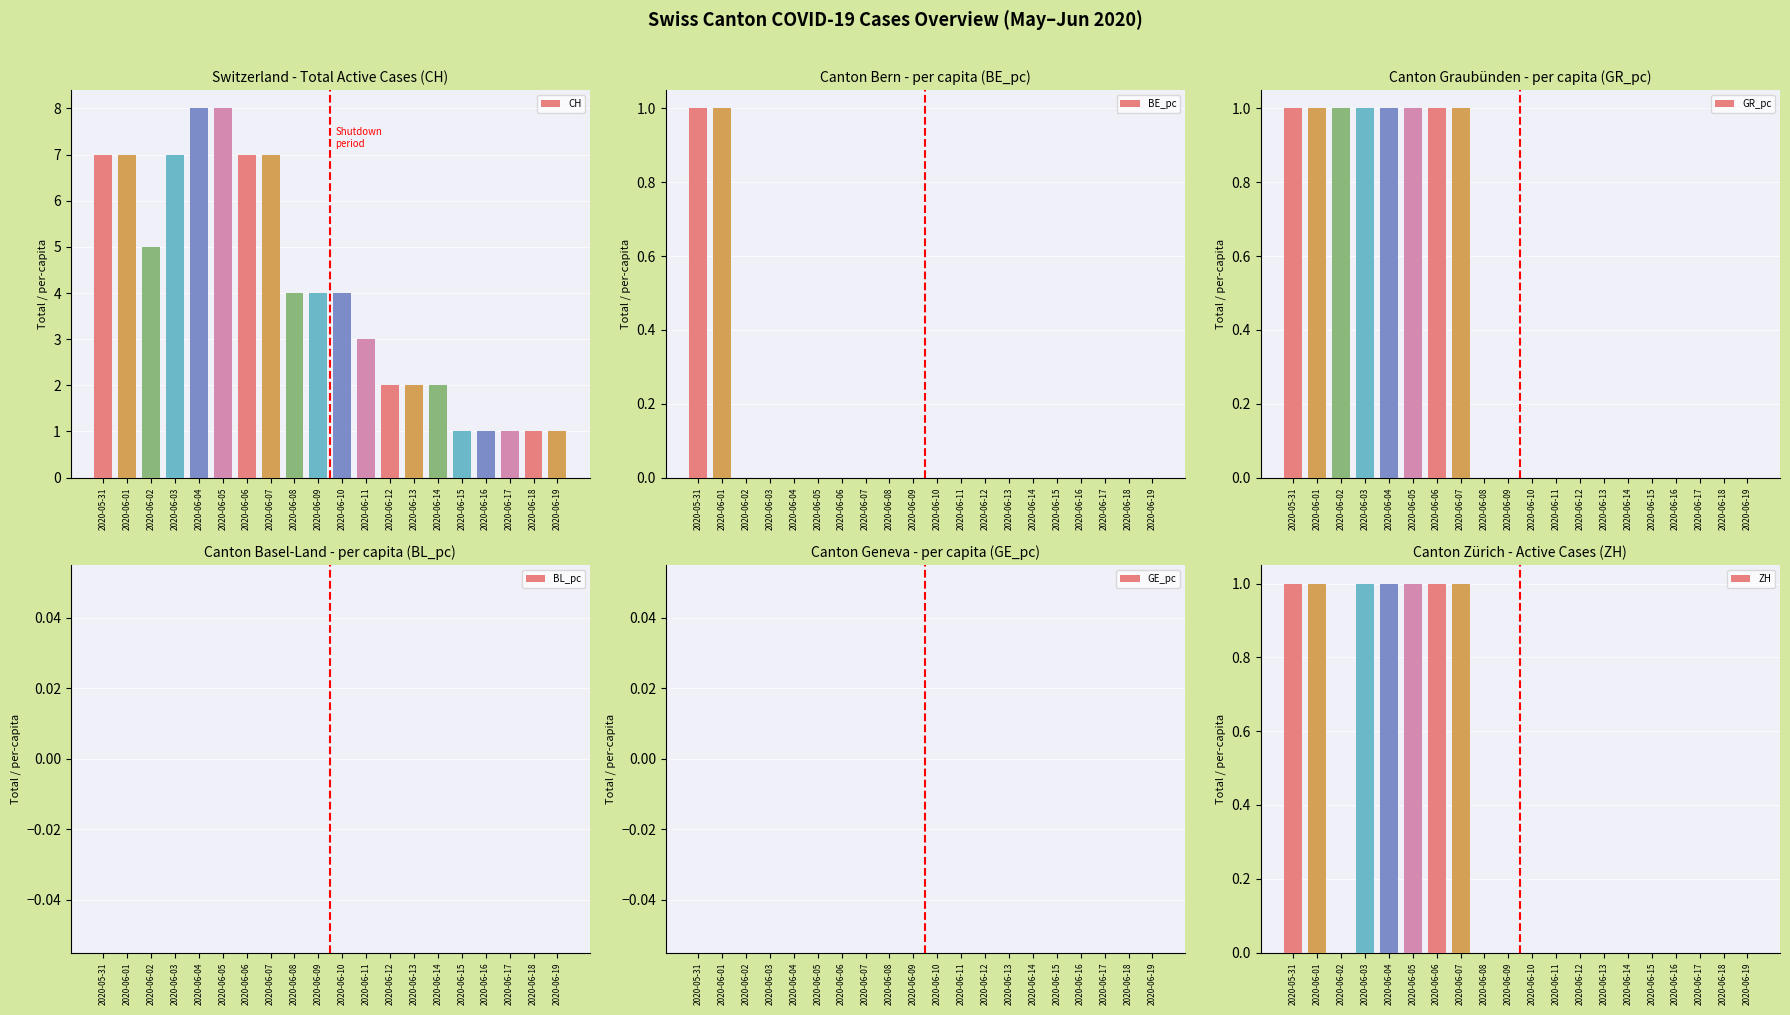

What is the difference between the highest and lowest values at 2020-06-19?

1